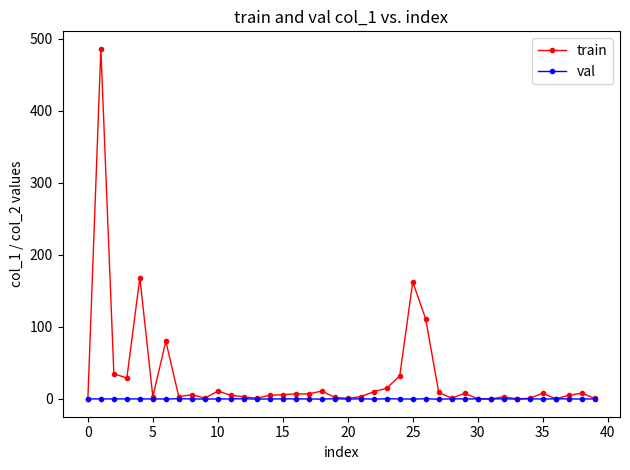

True or false: val has more than 0 interior local peaks.

True